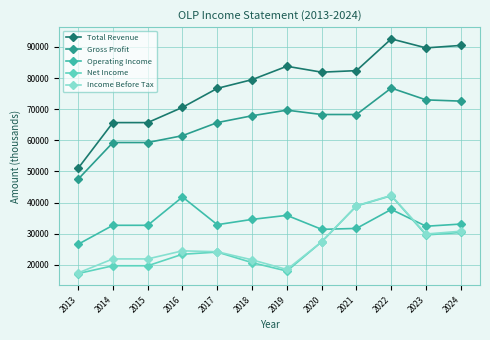

Which category has the lowest value in the Total Revenue series?

2013